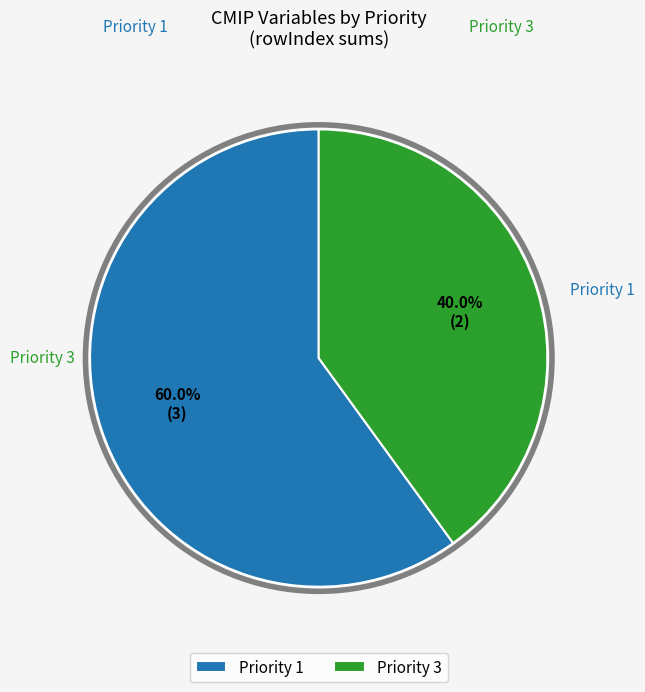

To the nearest percent, what is the difference between the largest and smallest slice percentages?

20%